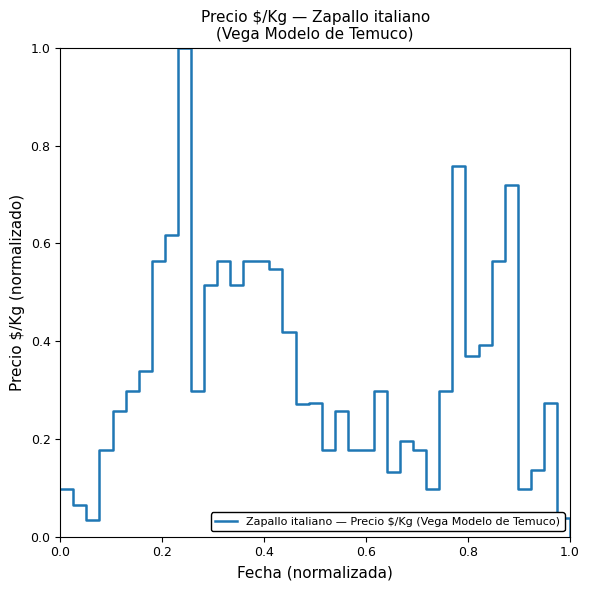

How many values exceed 0?

39